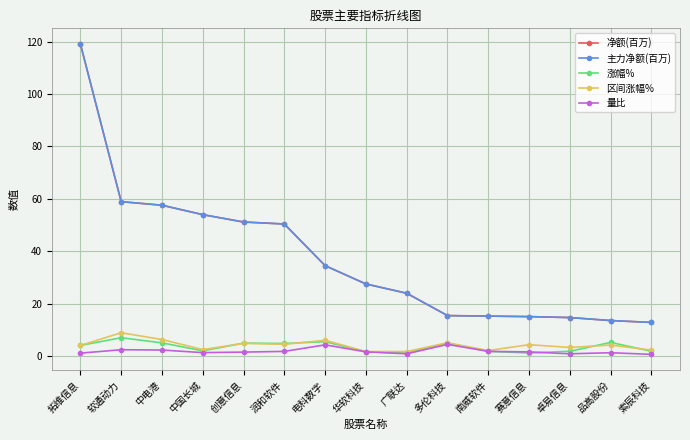

True or false: 主力净额(百万) has a value of 51.1 at 创意信息.

True